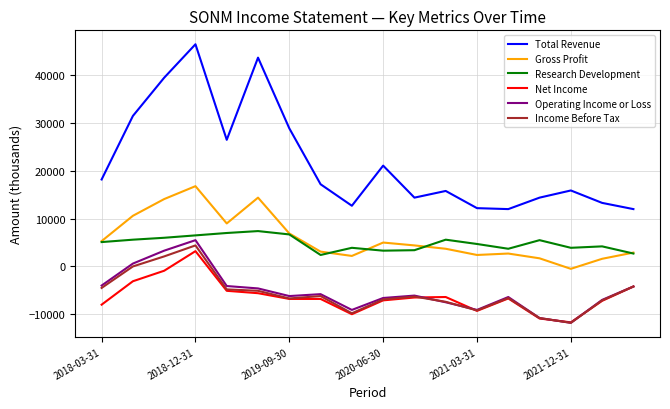

Which series has the largest range (max minus min)?

Total Revenue